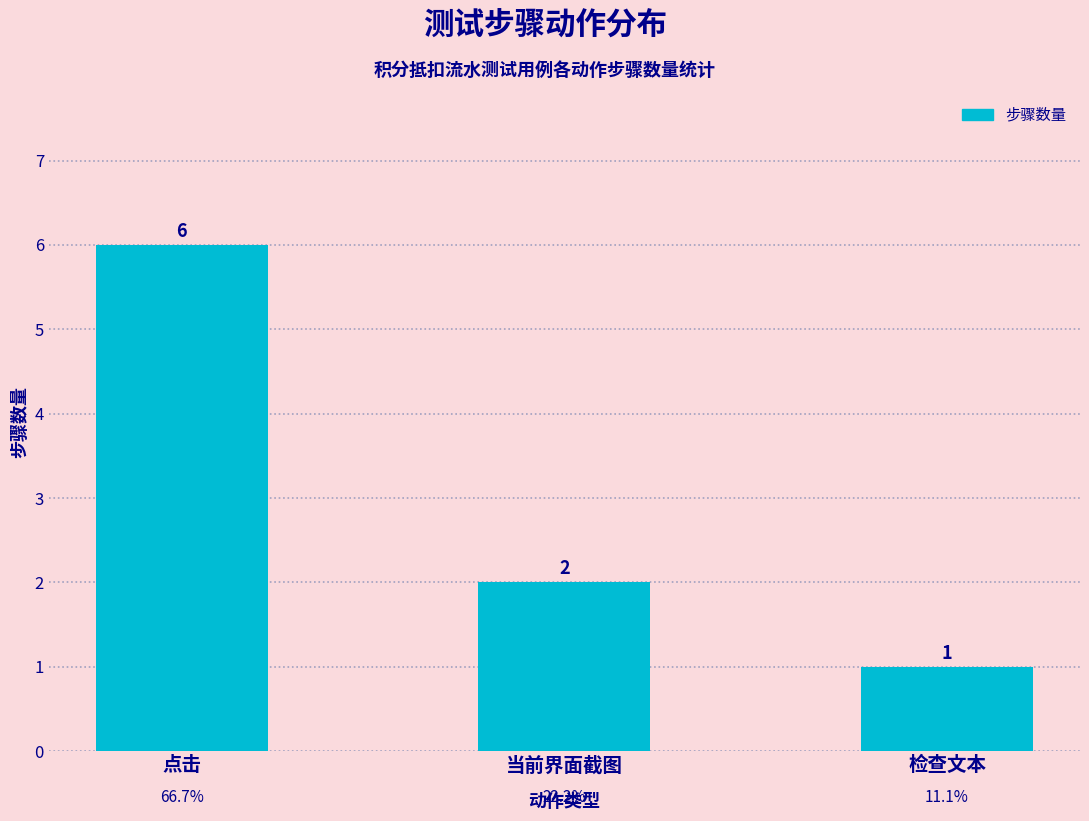

Does the chart contain stacked bars?

No